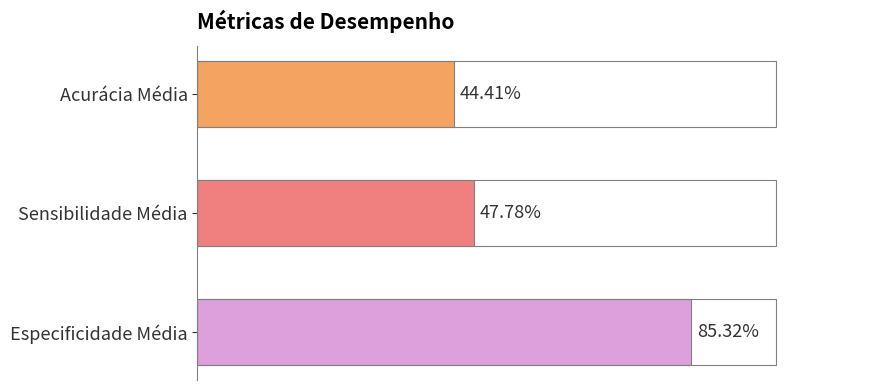

What is the difference between the maximum and second lowest values?

0.4